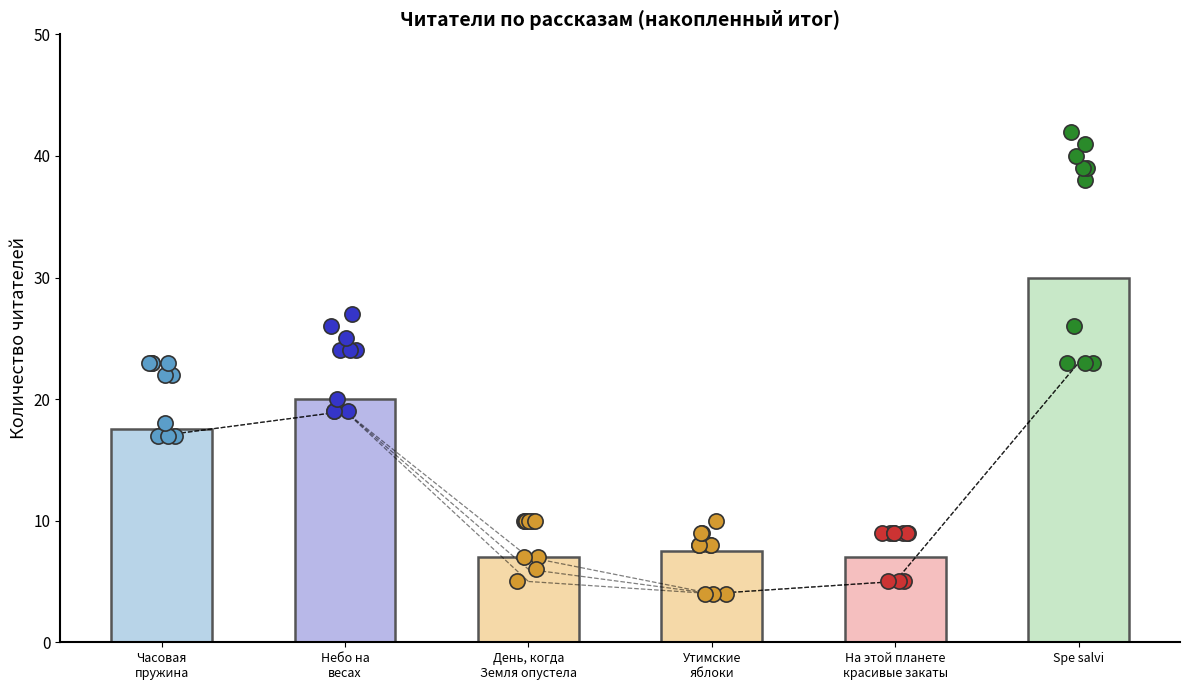

Which series has the largest Y range (max minus min)?

Spe salvi